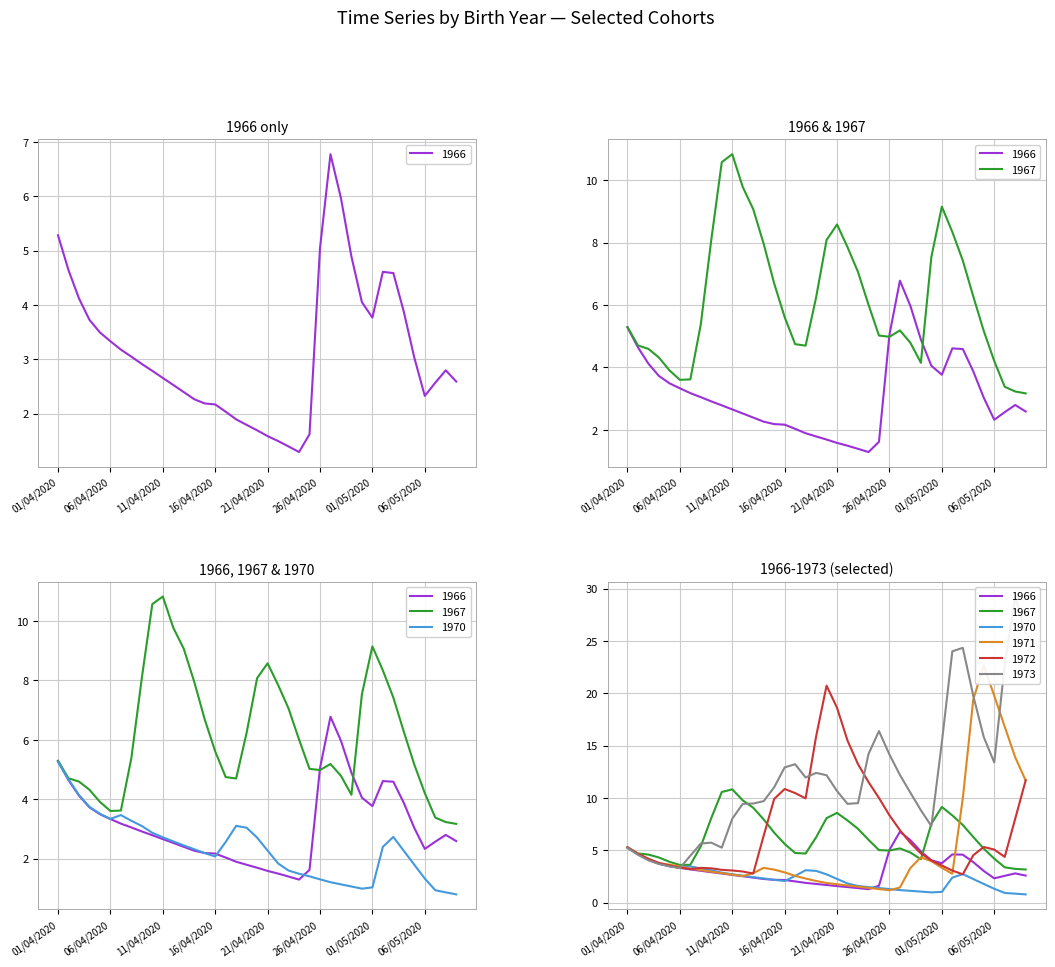

True or false: 1967 and 1973 cross at least once.

True